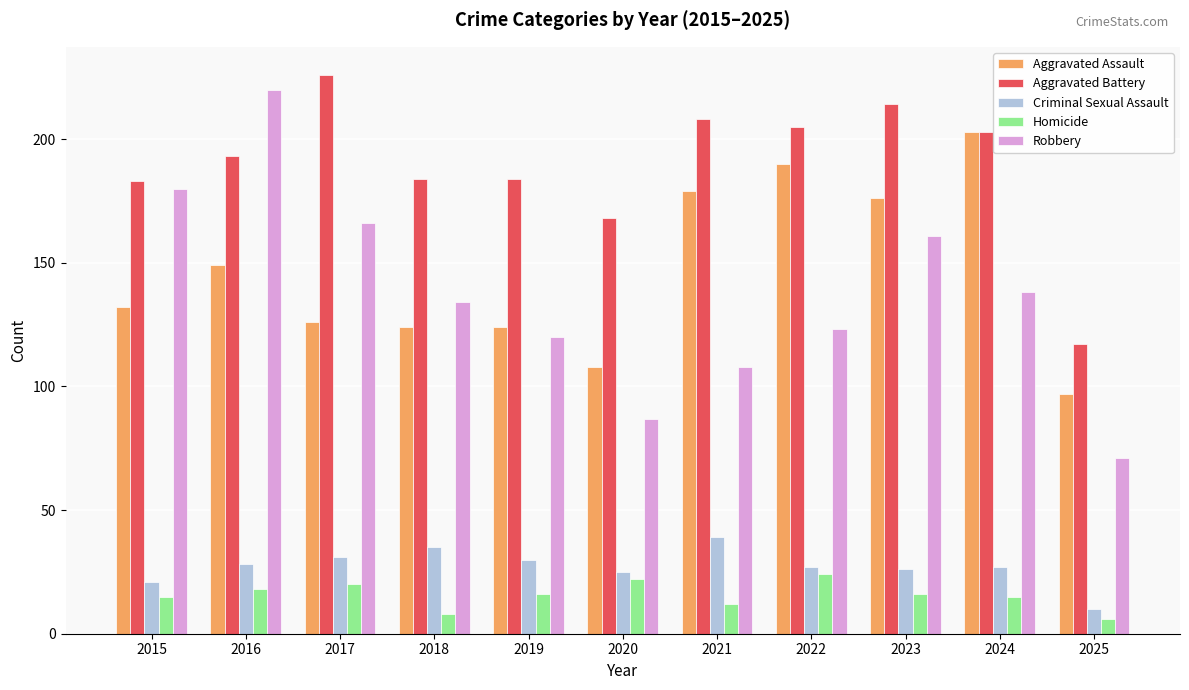

Between 2021 and 2023, which series saw the biggest shift?

Robbery